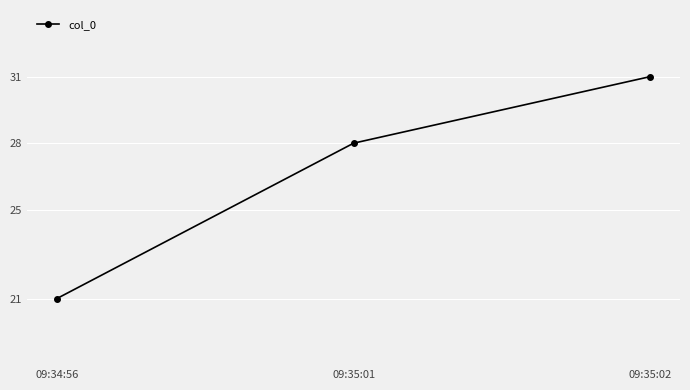

What is the label of the 1st point from the left?

09:34:56